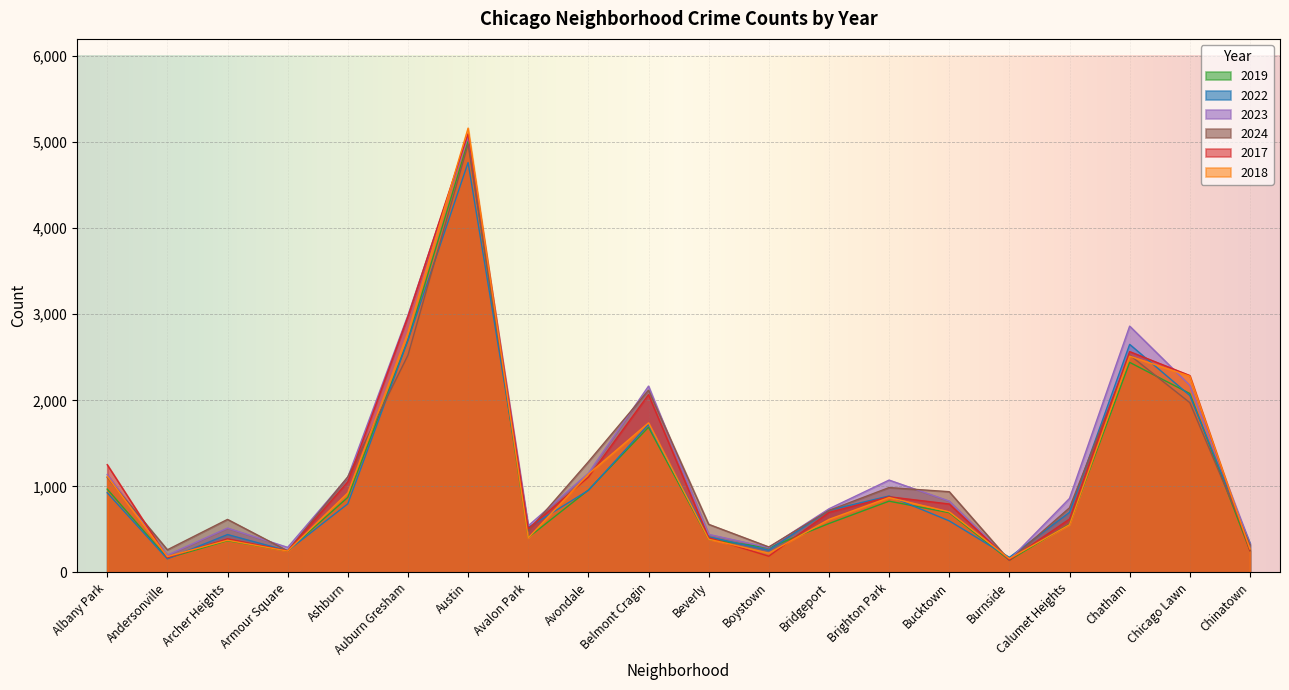

What is the sum of the 2019 values at Belmont Cragin and Chinatown?

1940